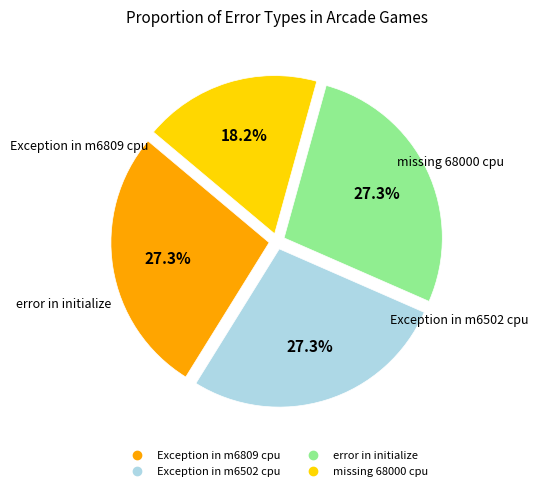

Is it true that Exception in m6809 cpu is 27% of the pie?

True